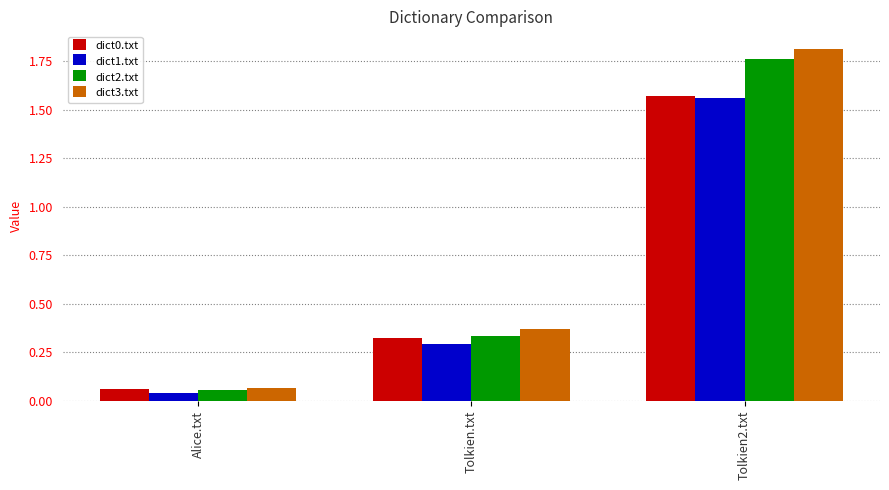

What is the label of the 3rd bar from the right?

Alice.txt